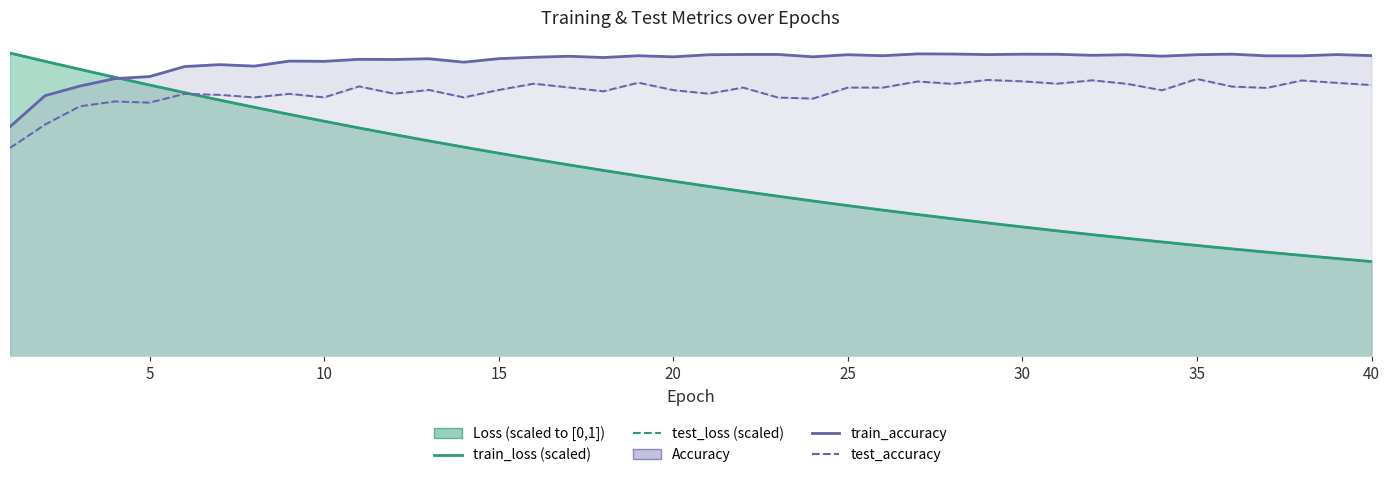

What is the lowest value of the train_loss (scaled) series?

0.3